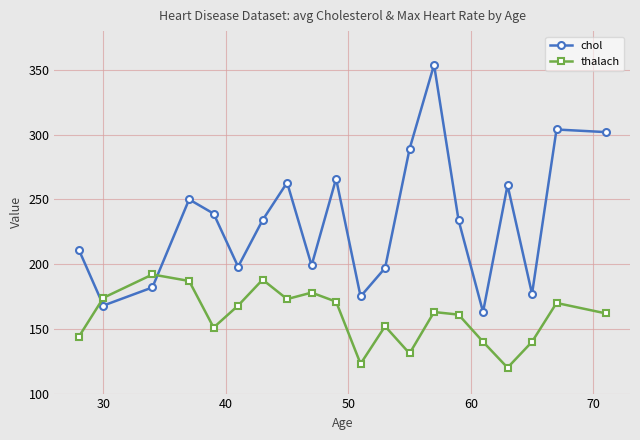

What is the greatest value displayed?

354